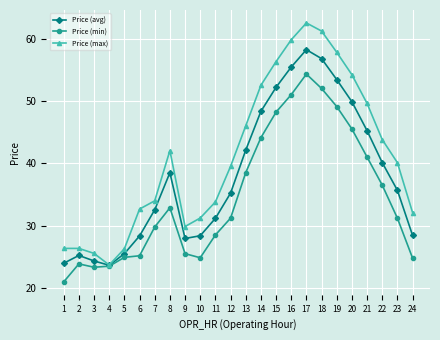

Where is the first local maximum for Price (min)?

2